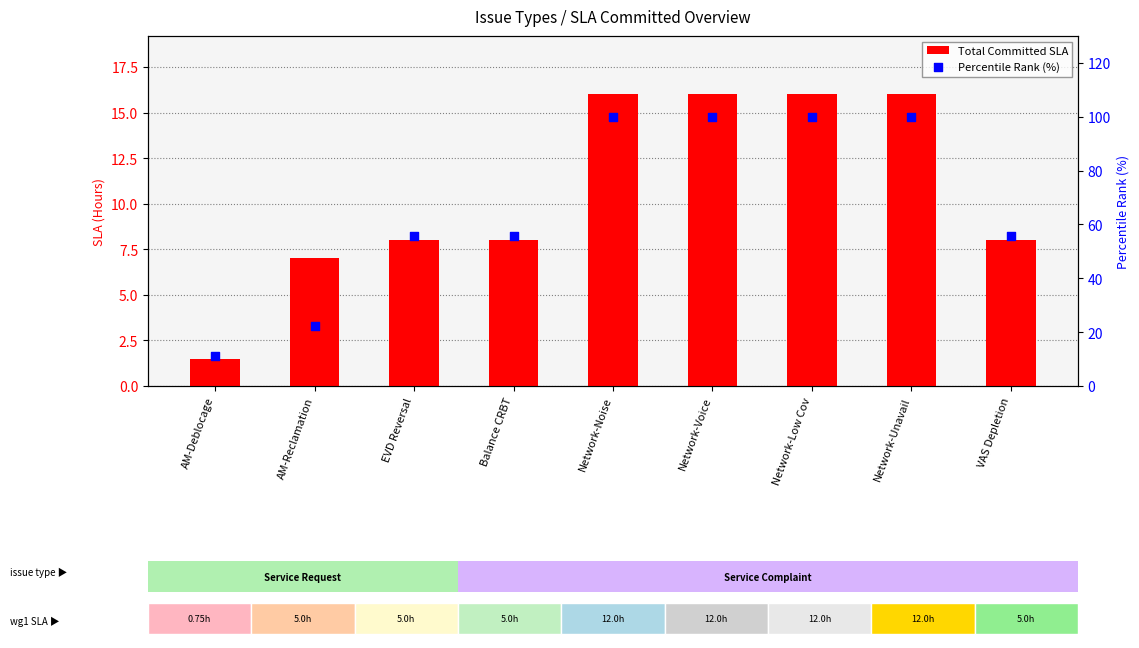

Which series has the largest total across all categories?

Percentile Rank (%)